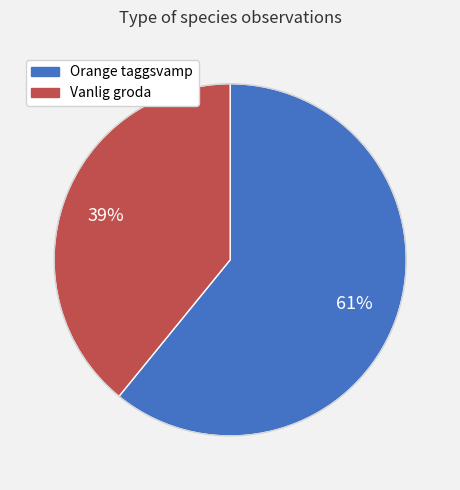

How many segments does this pie chart have?

2